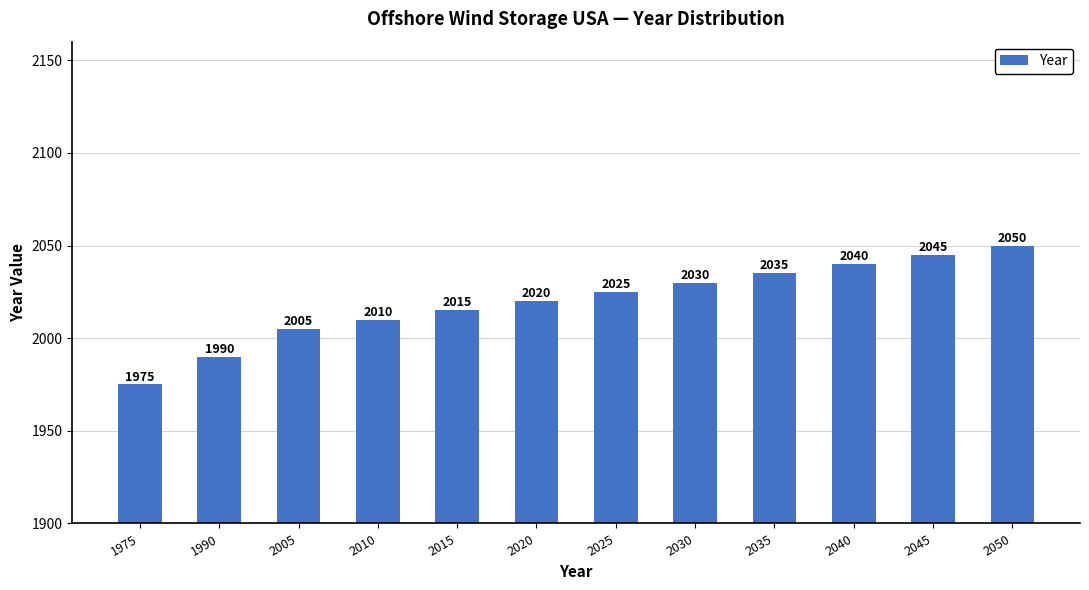

Which category has the highest value across all series?

2050